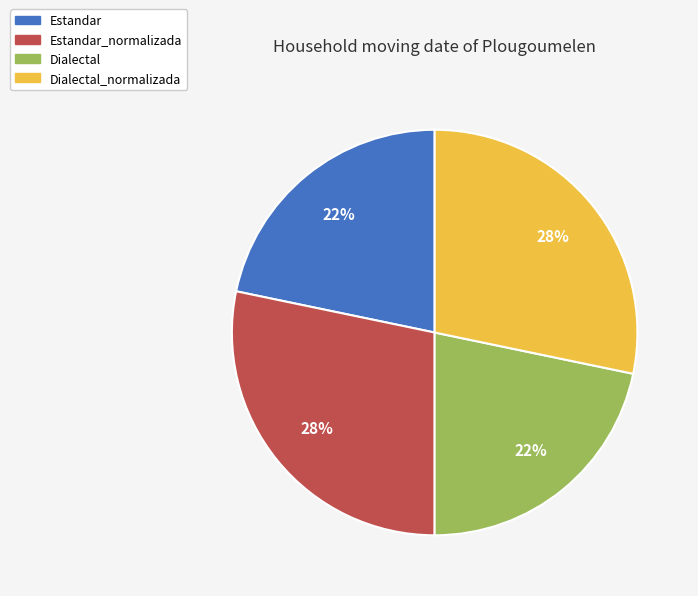

How many slices are in this pie chart?

4